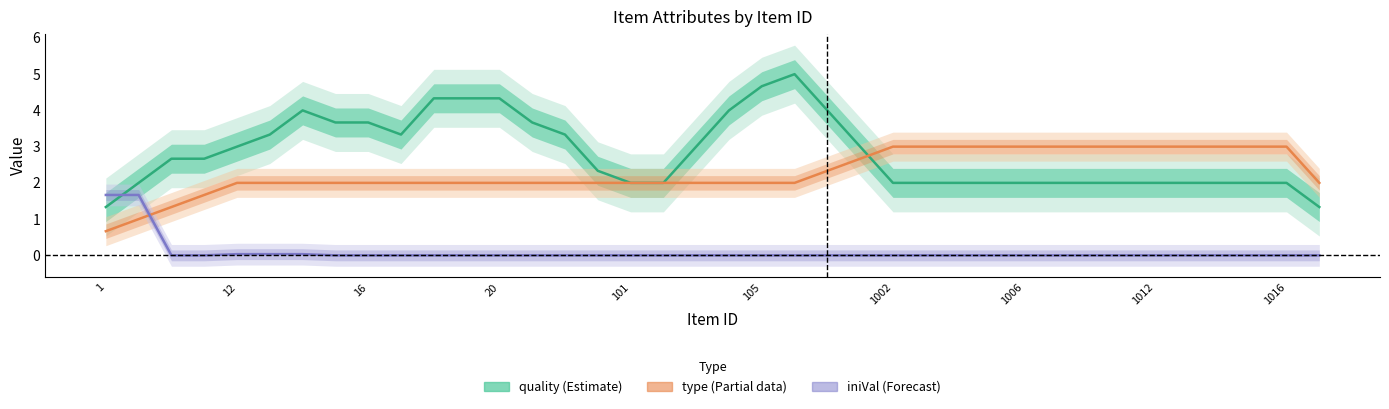

Which has a higher value, 18 or 24?

18